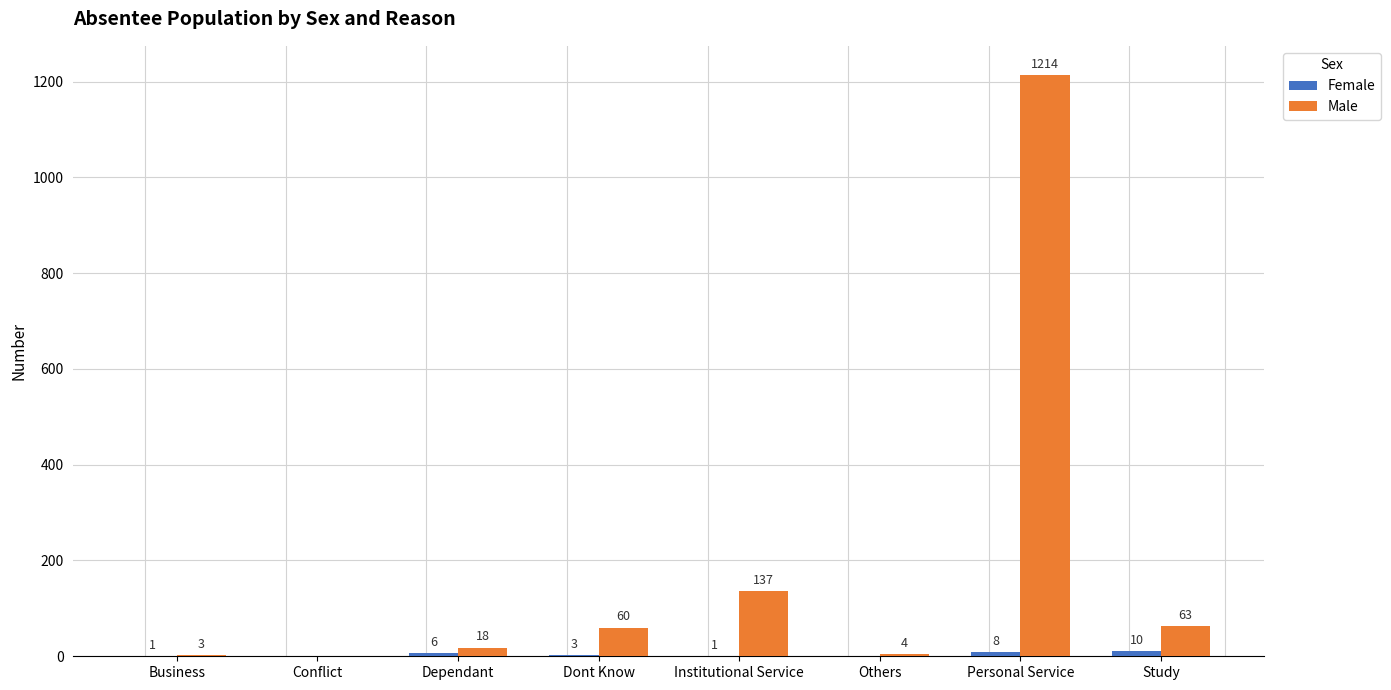

What is the sum of the Male values at Institutional Service and Personal Service?

1351